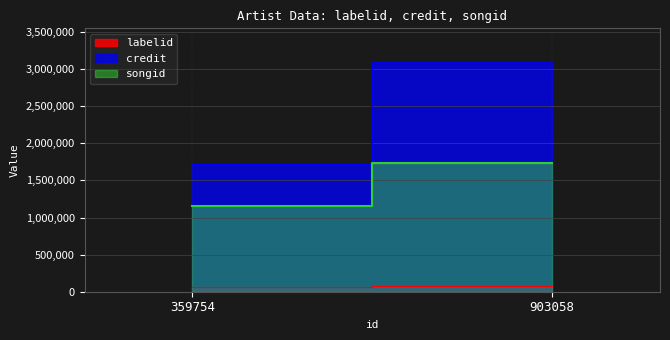

How many lines are shown in the chart?

3